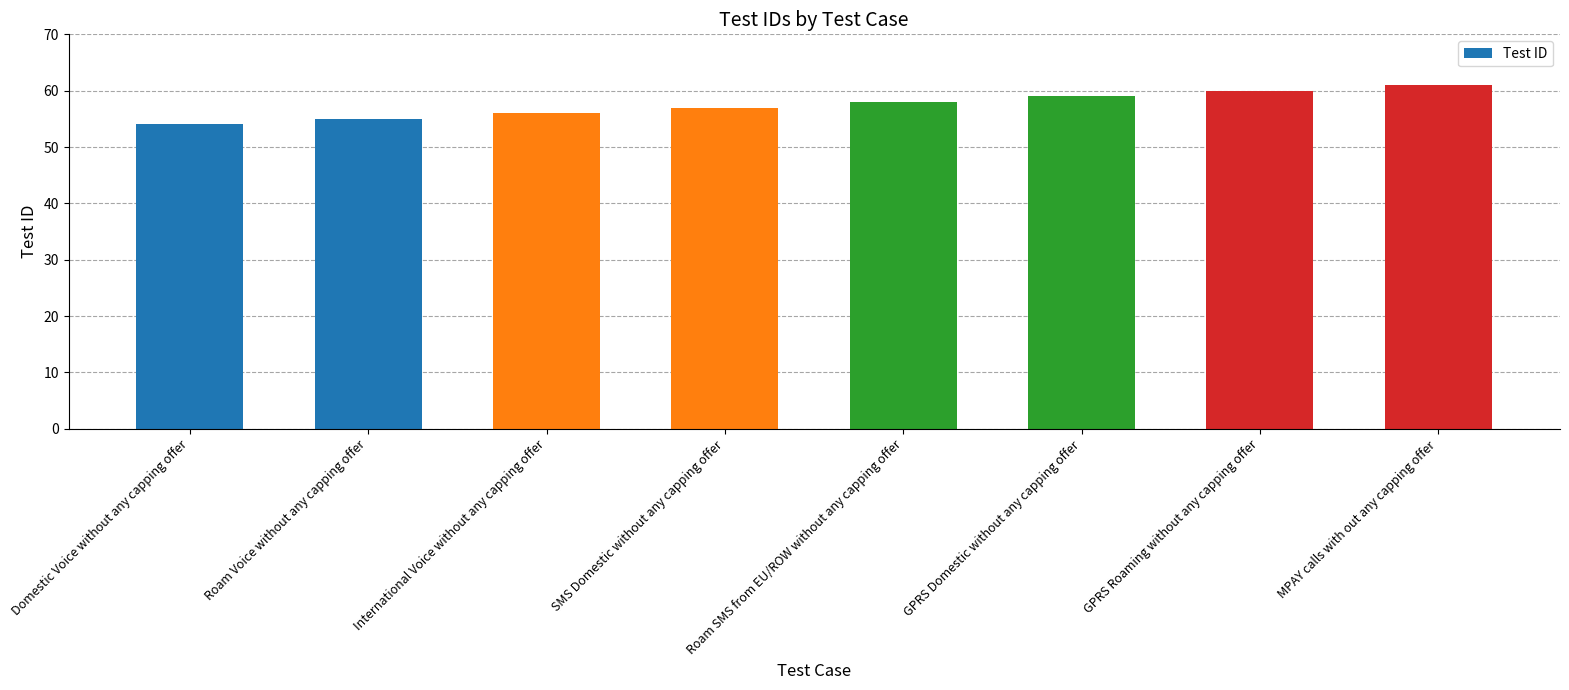

Reading left to right, extract all data points from this chart.

Domestic Voice without any capping offer=54	Roam Voice without any capping offer=55	International Voice without any capping offer=56	SMS Domestic without any capping offer=57	Roam SMS from EU/ROW without any capping offer=58	GPRS Domestic without any capping offer=59	GPRS Roaming without any capping offer=60	MPAY calls with out any capping offer=61